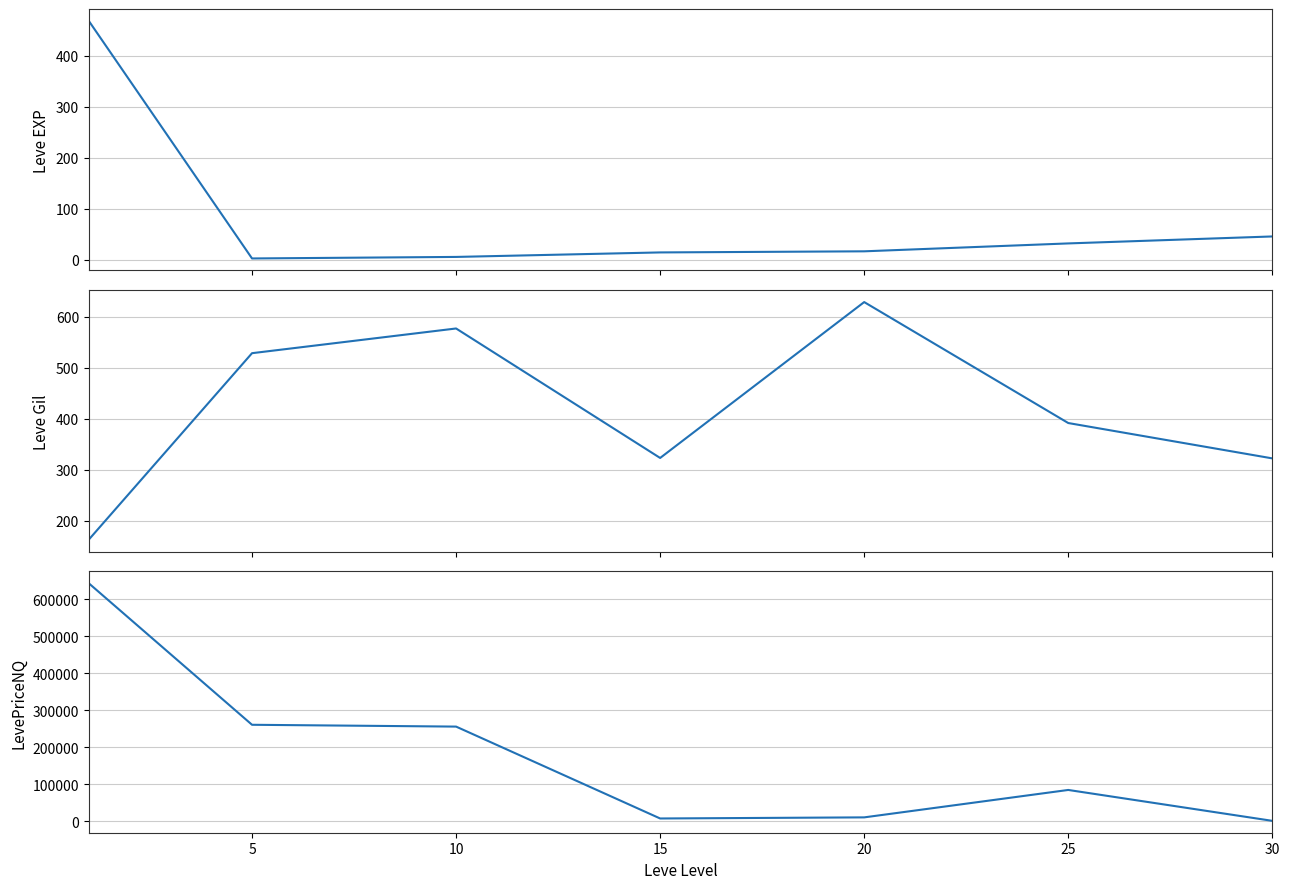

How many series are shown in this chart?

3